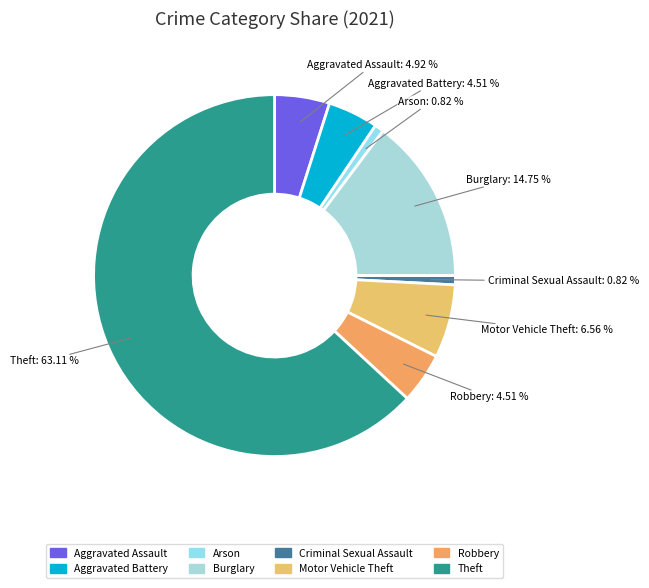

Which has a higher value, Burglary or Robbery?

Burglary